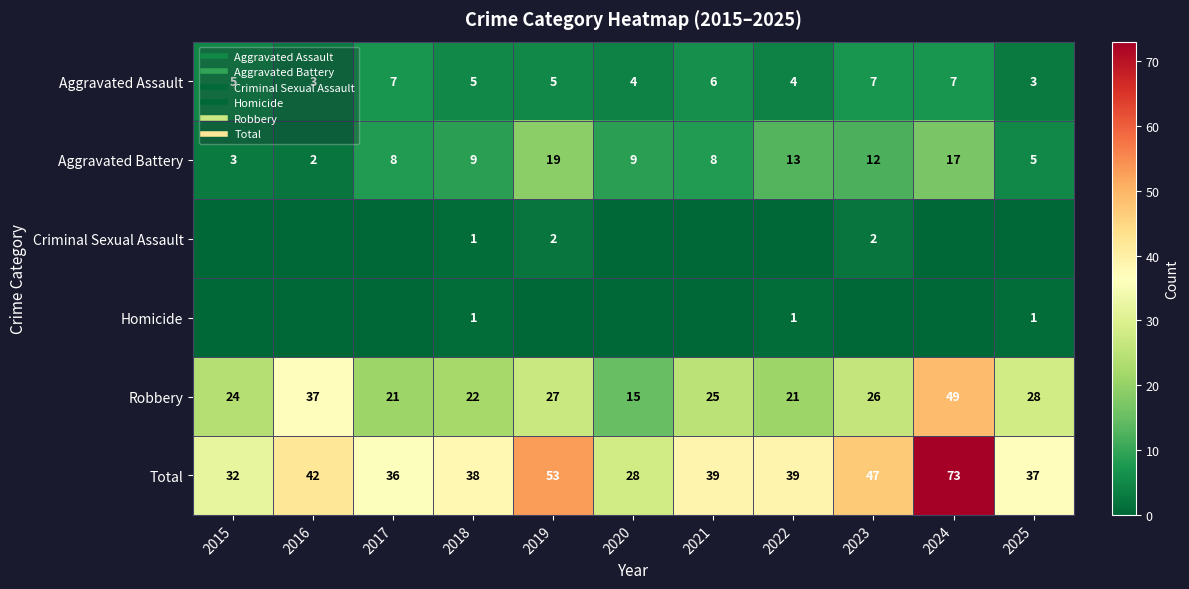

What is the sum of all Total values?

464